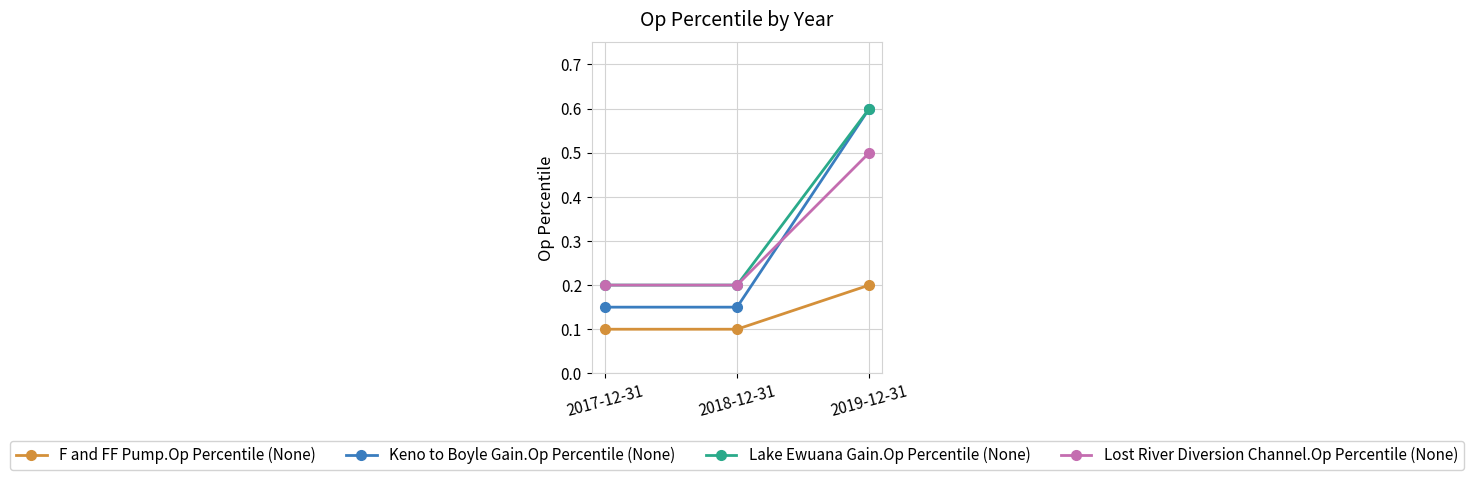

What is the label of the 2nd point from the left?

2018-12-31